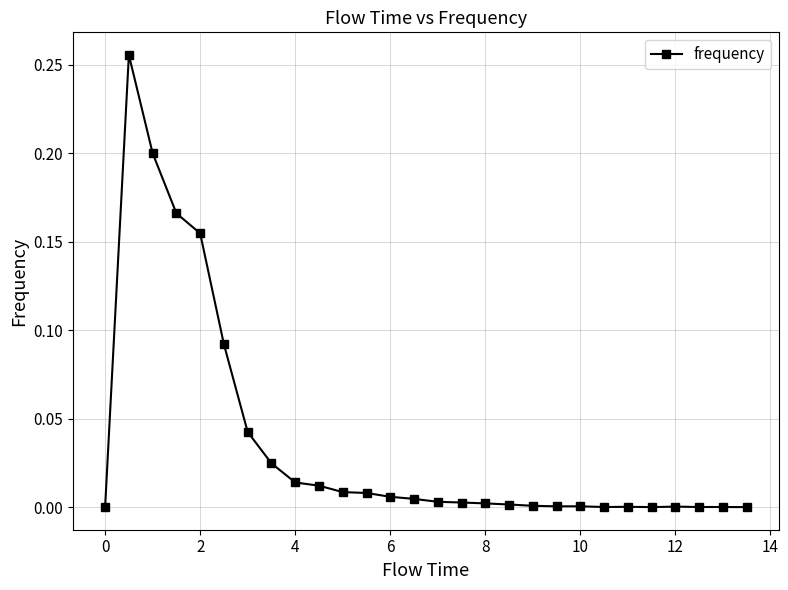

Is this an area chart (filled region under the line)?

No